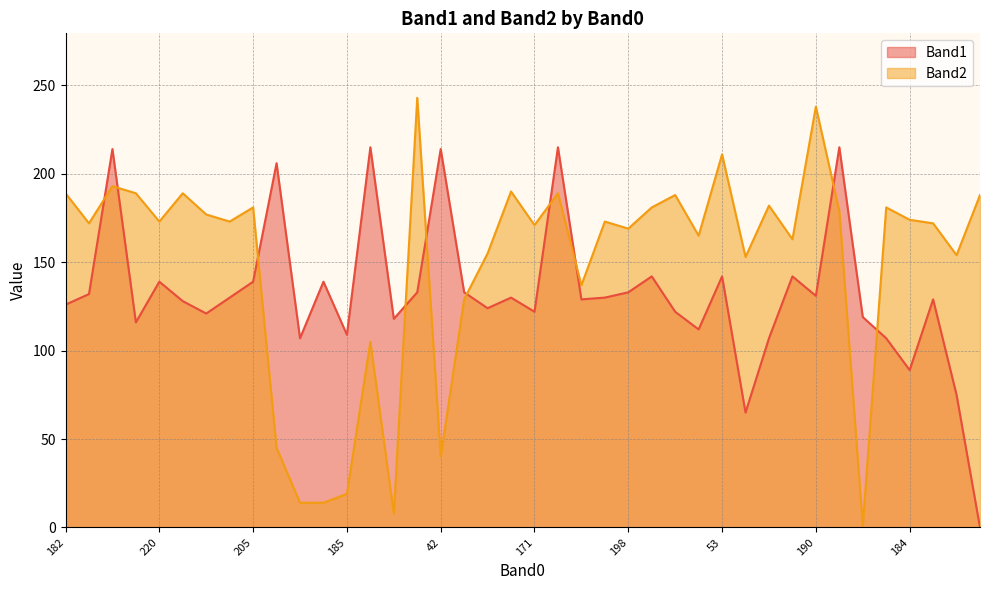

Which series has the widest spread of values?

Band2